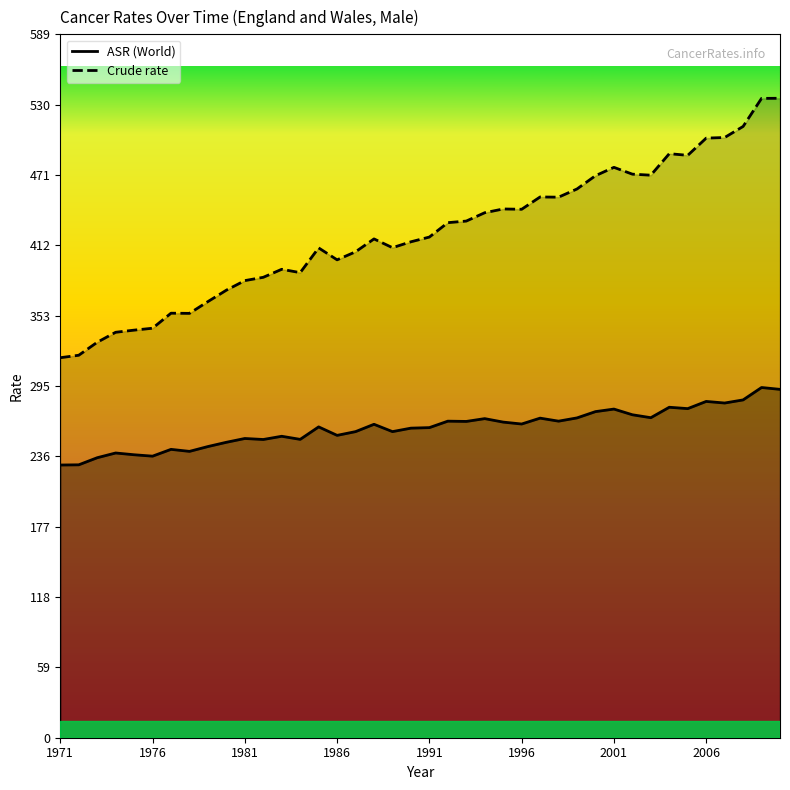

What is the average value of the Crude rate series?

422.1